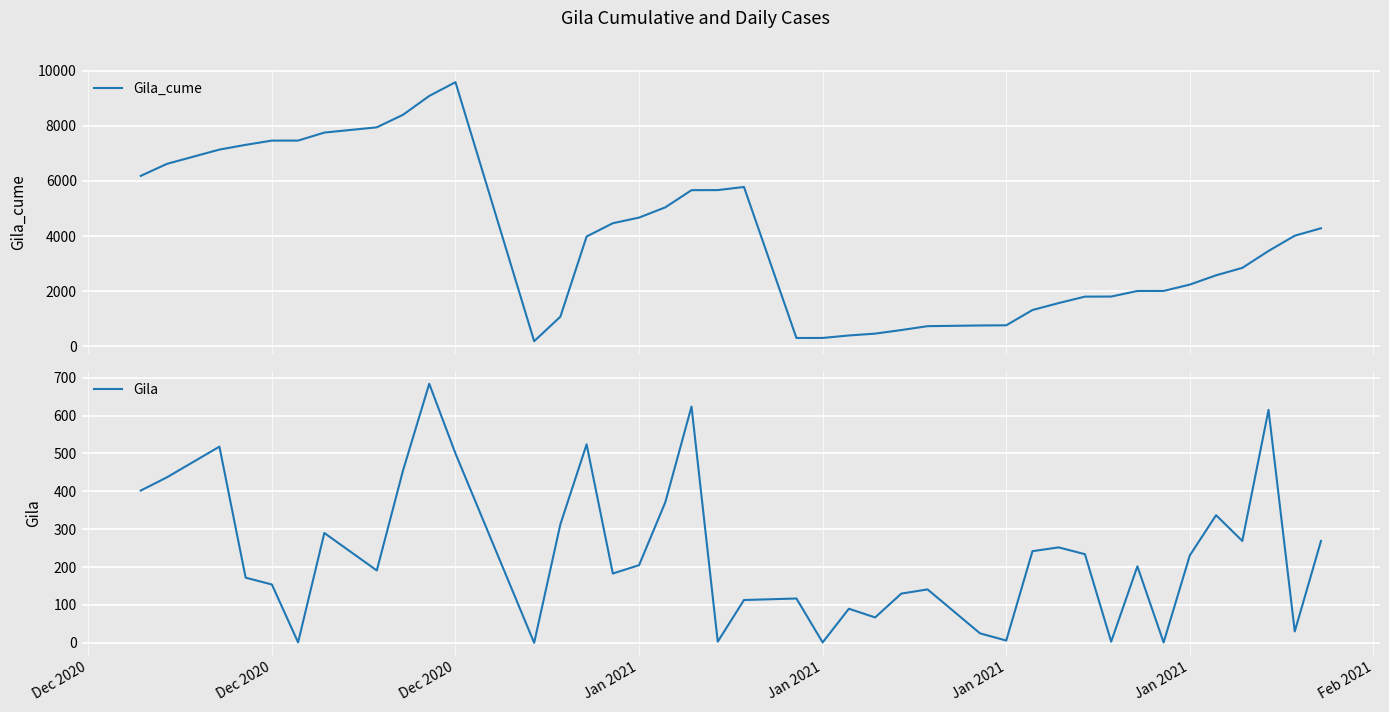

In Gila, how many points are lower than both neighbors (excluding endpoints)?

12